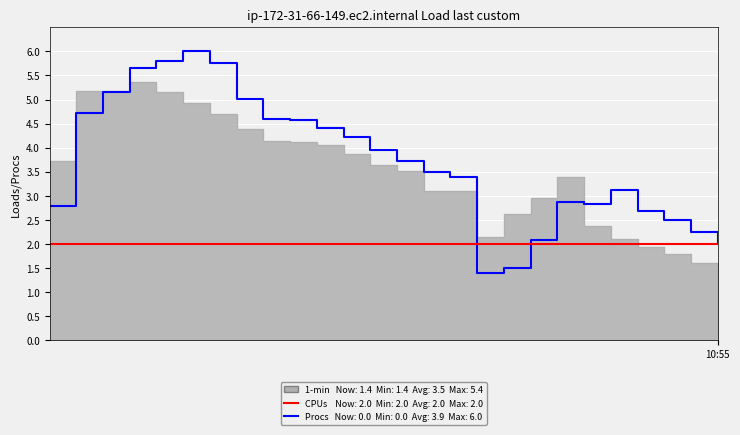

Which category has the lowest value across all series?

16